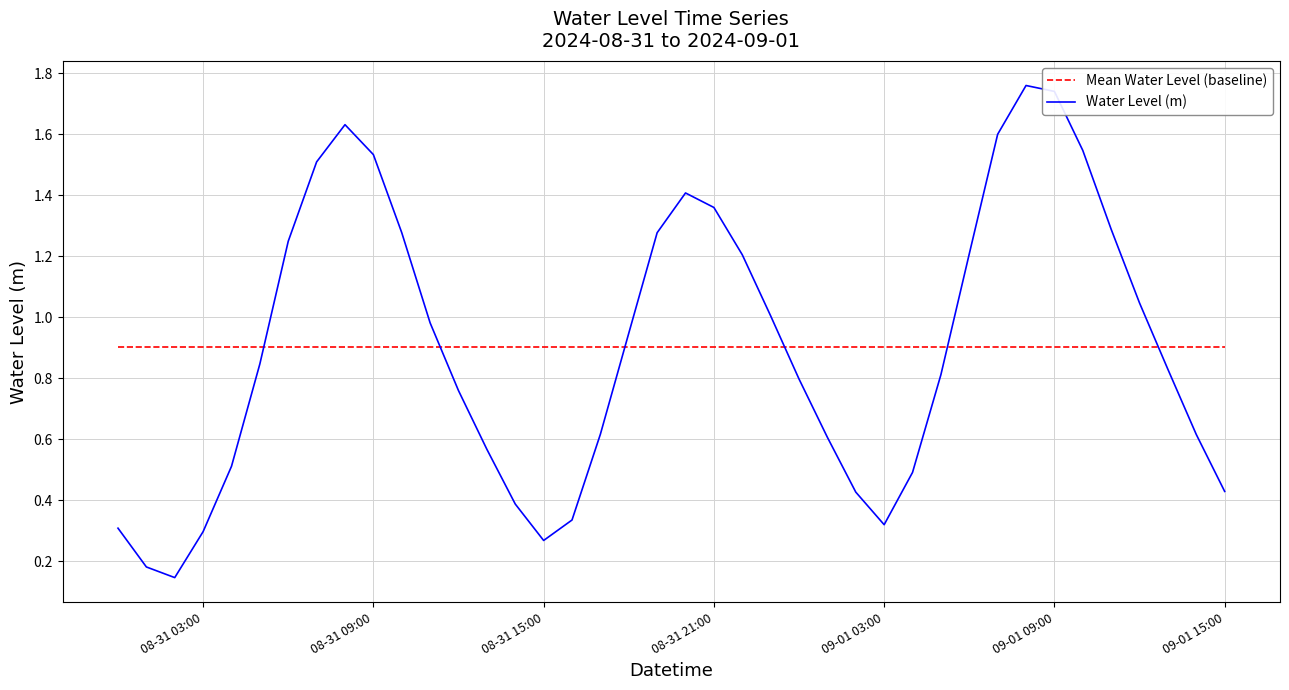

List the series in order of their peak value, highest first.

Water Level (m), Mean Water Level (baseline)